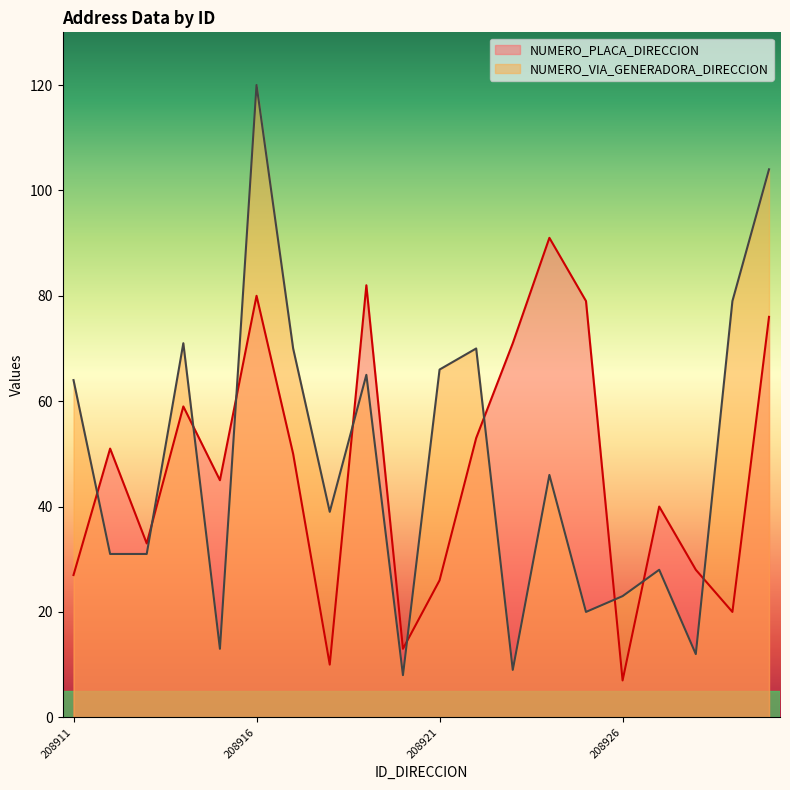

Between 208913 and 208922, which series saw the biggest shift?

NUMERO_VIA_GENERADORA_DIRECCION